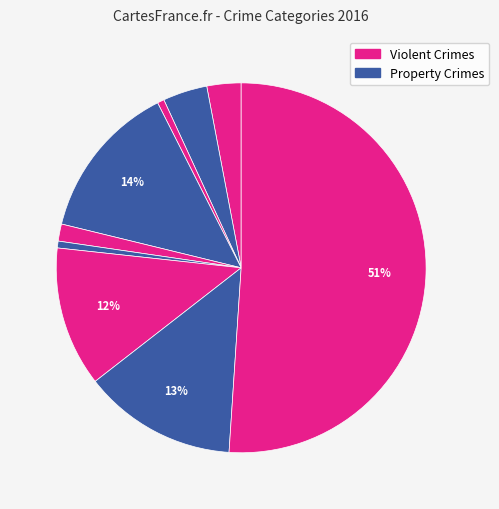

How many slices are in this pie chart?

9